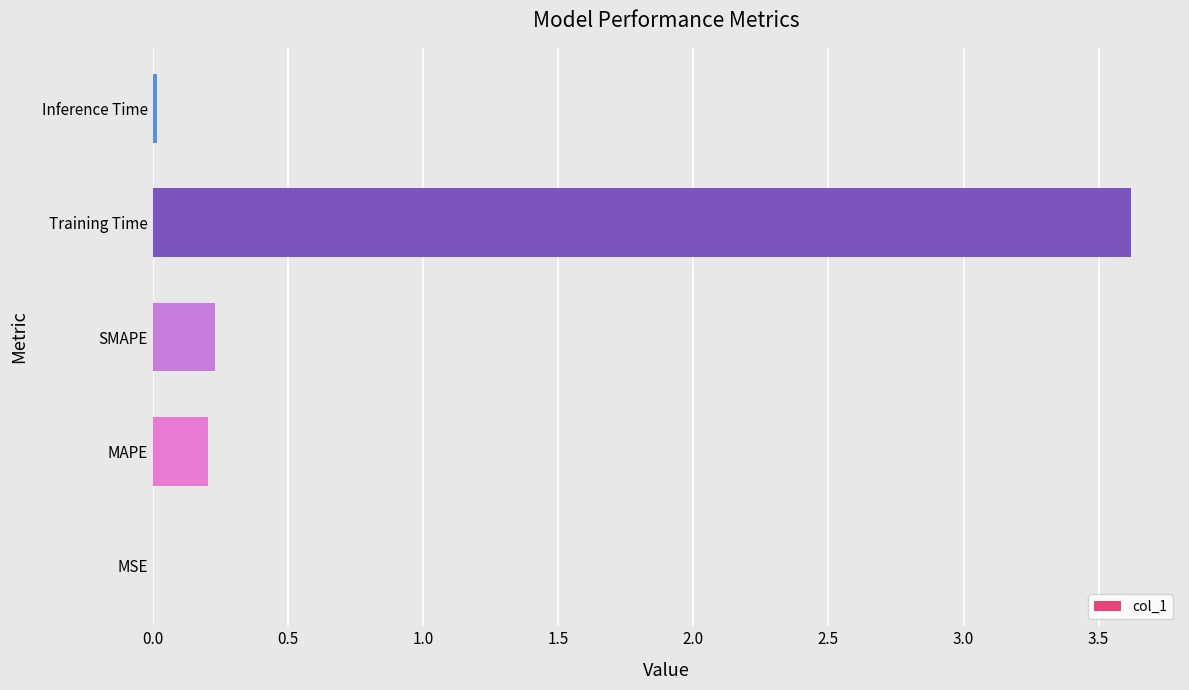

Count the number of data series in this chart.

1